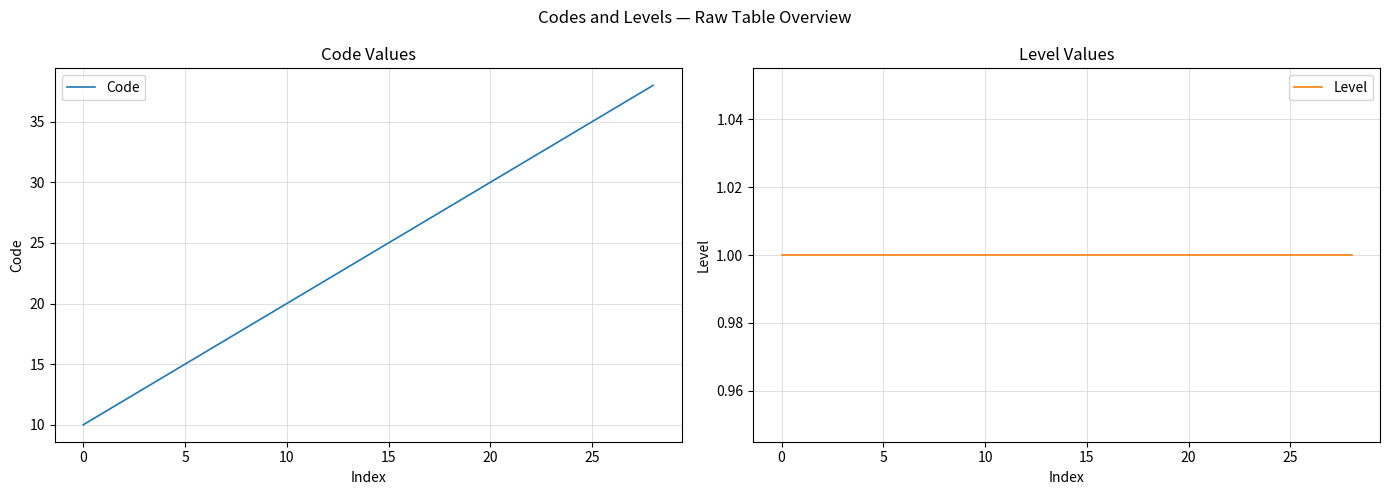

Reading left to right, what are all the values shown in this chart?

Code: 10	11	12	13	14	15	16	17	18	19	20	21	22	23	24	25	26	27	28	29	30	31	32	33	34	35	36	37	38
Level: 1	1	1	1	1	1	1	1	1	1	1	1	1	1	1	1	1	1	1	1	1	1	1	1	1	1	1	1	1